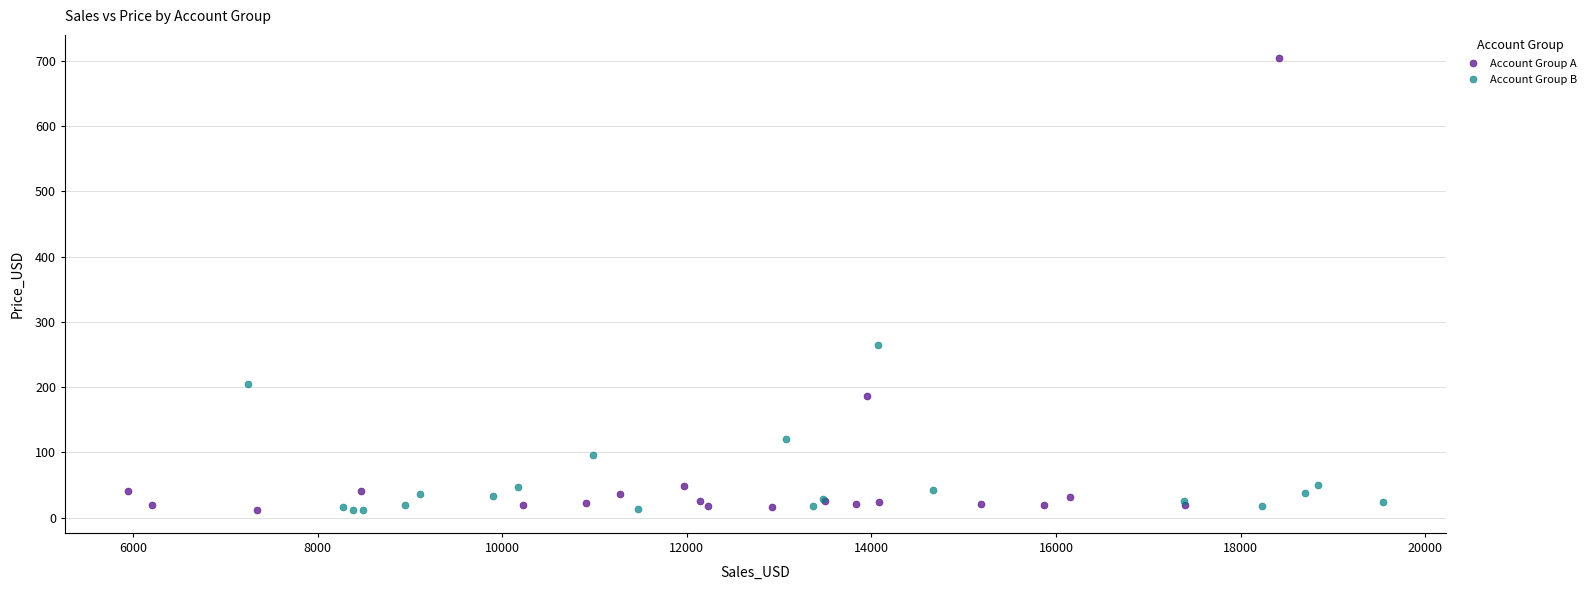

Which series has the largest Y range (max minus min)?

Account Group A